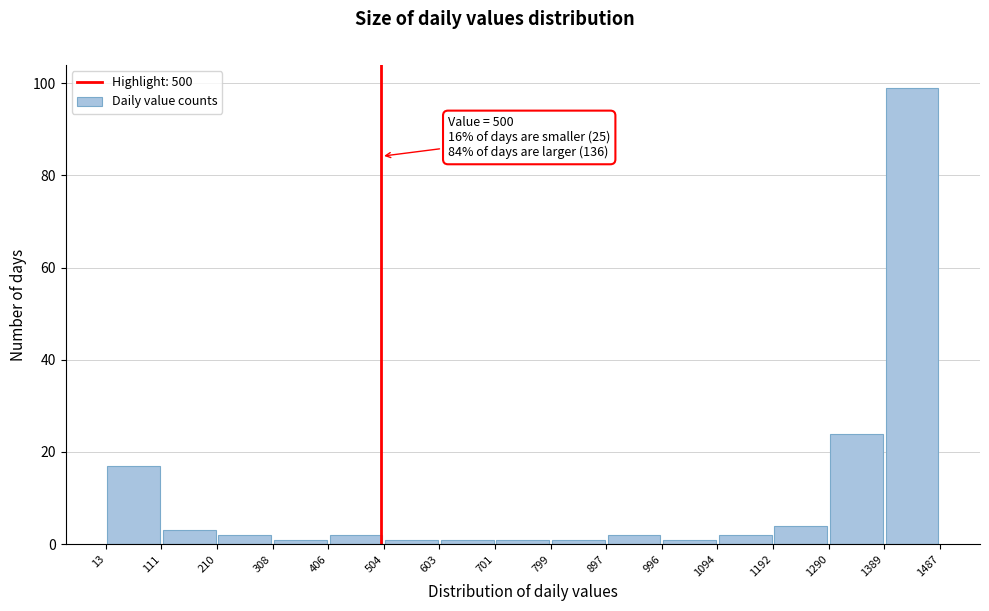

Over which range of the x-axis is the bar tallest?

1389 to 1487